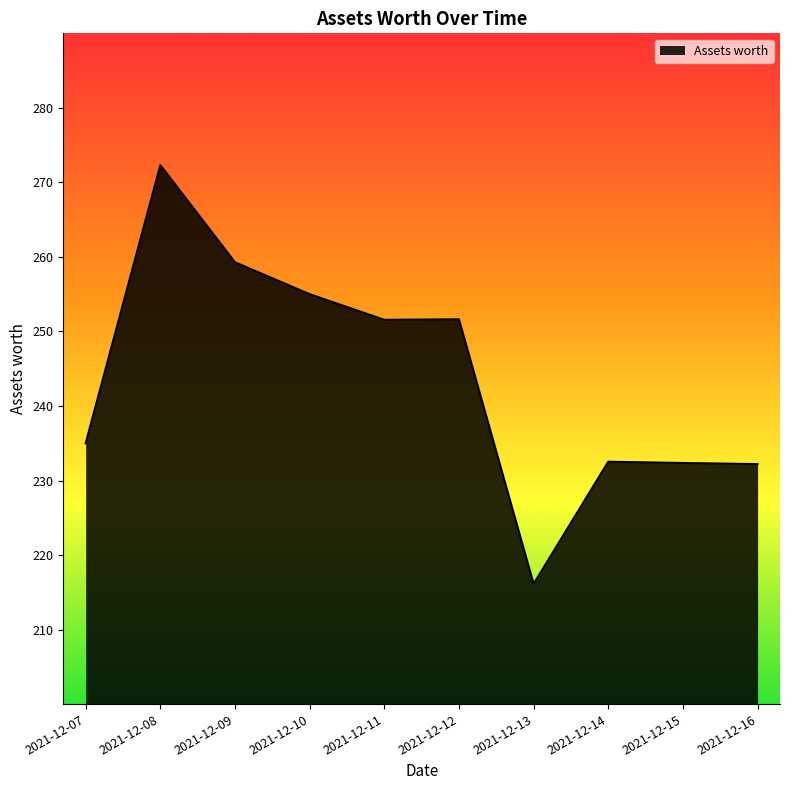

Between 2021-12-09 and 2021-12-14, which is larger?

2021-12-09